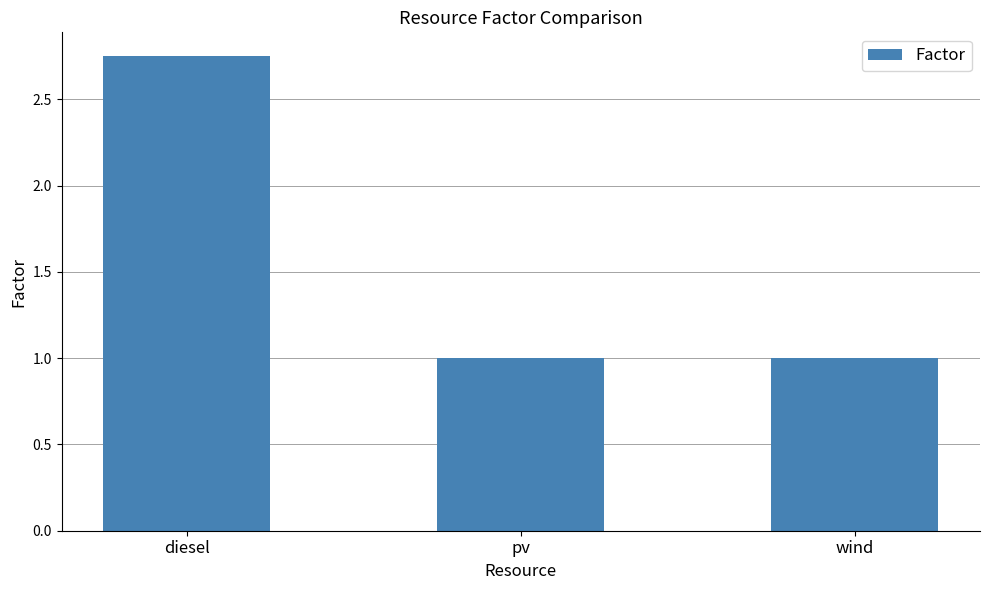

What is the minimum value shown in the chart?

1.0